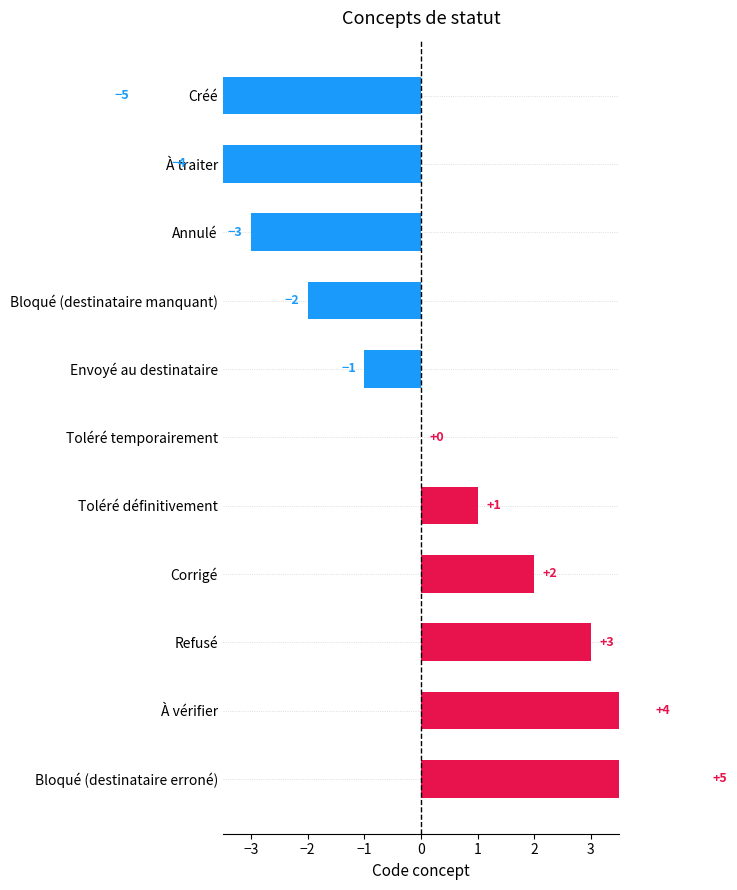

What is the minimum value shown in the chart?

-5